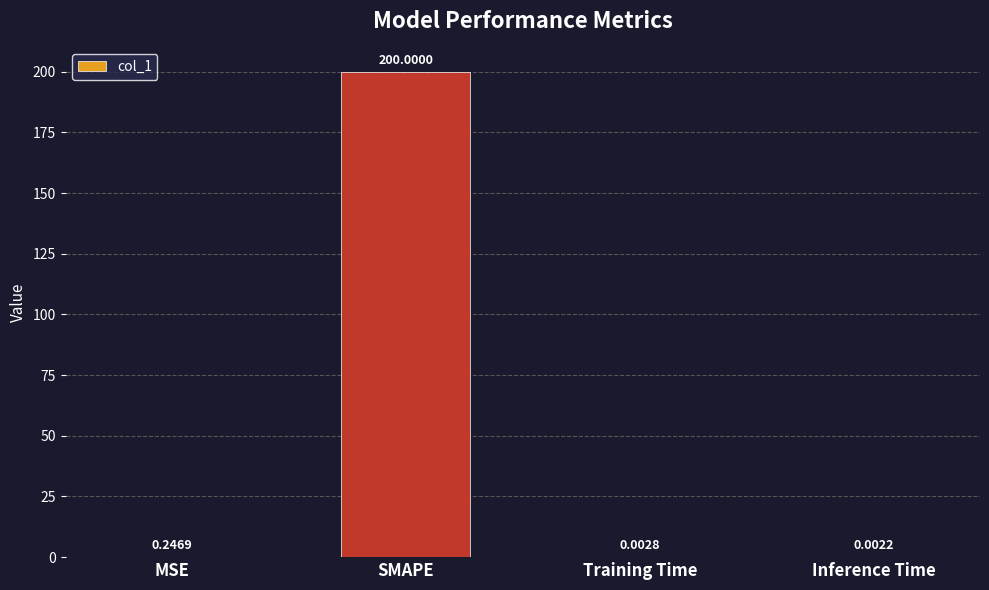

What is the sum of all values?

200.3